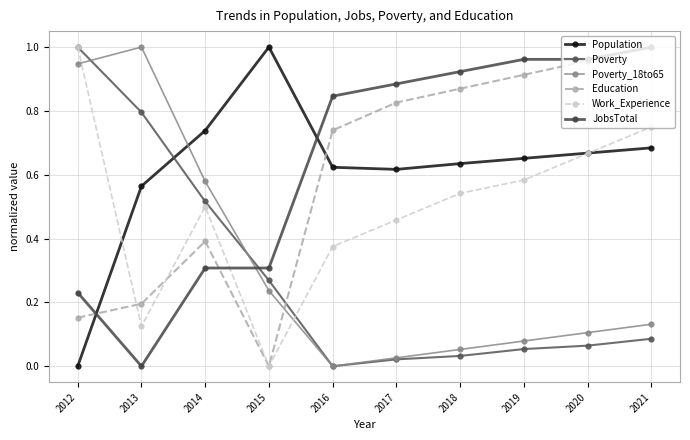

At which category does the chart reach its peak across all series?

2015